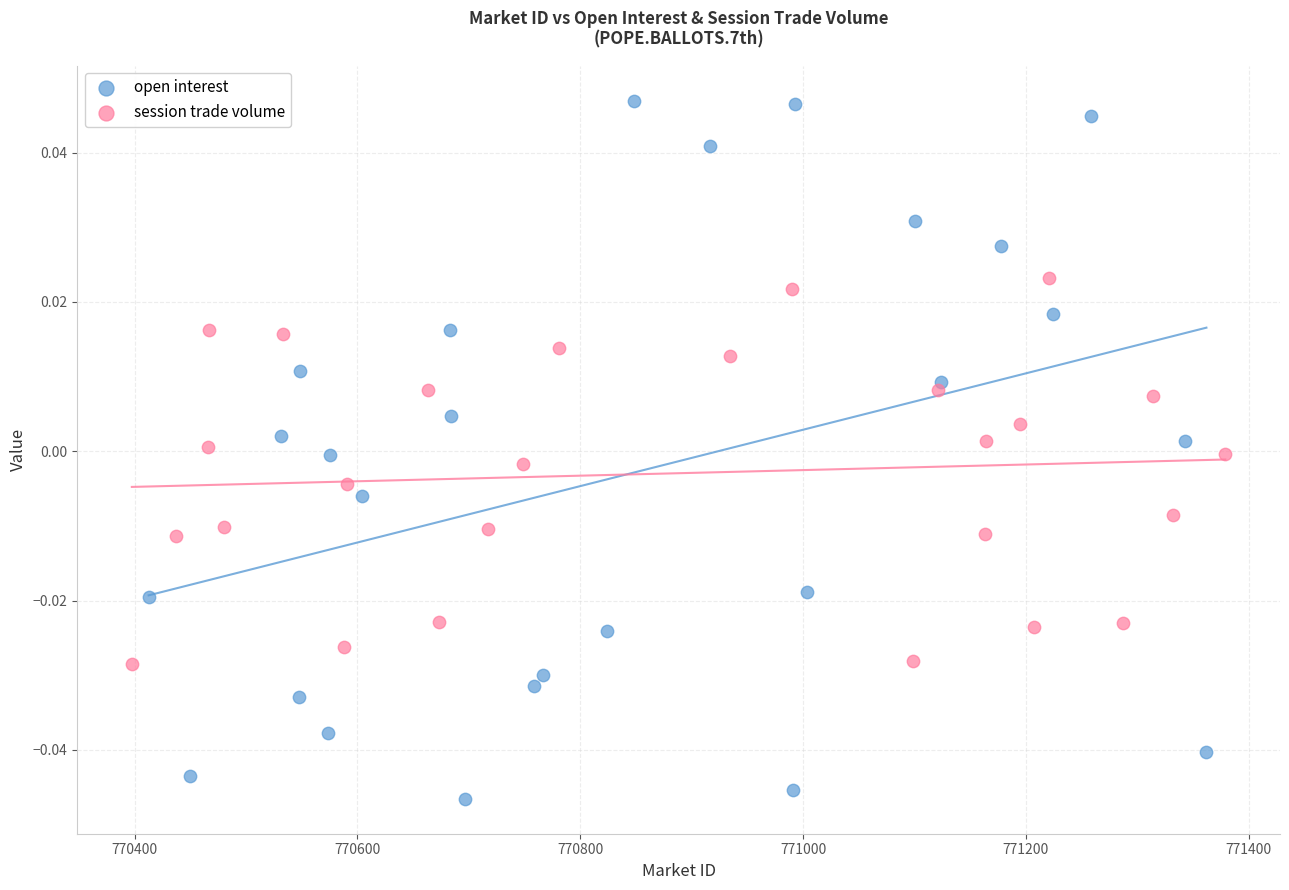

Which series contains the highest Y value?

open interest